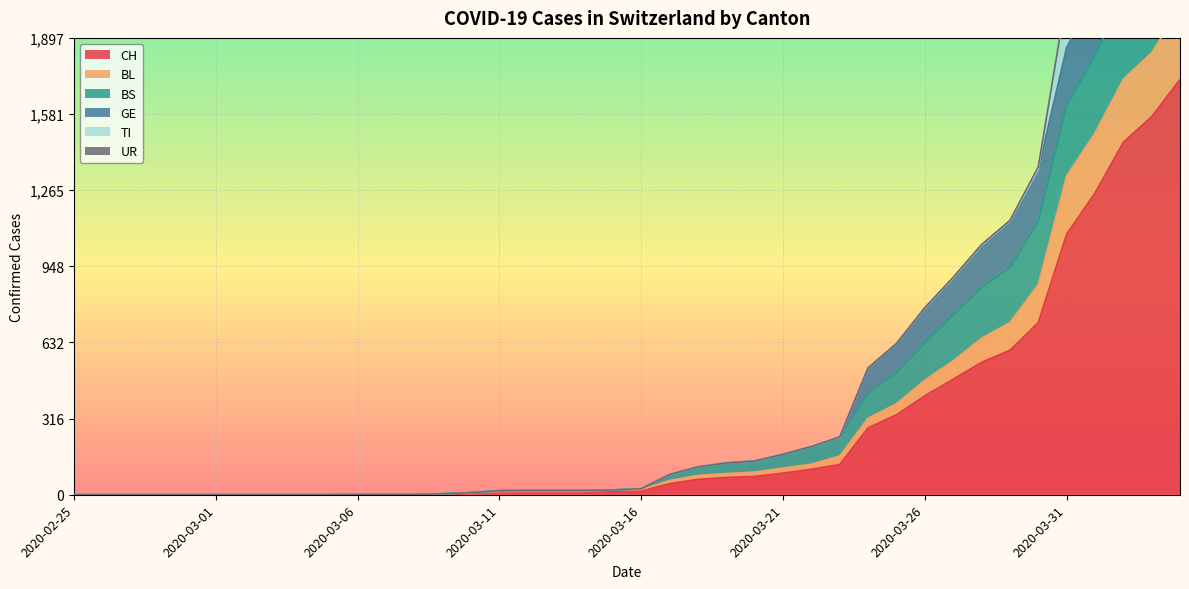

True or false: BS has more than 2 points higher than both neighbors.

False